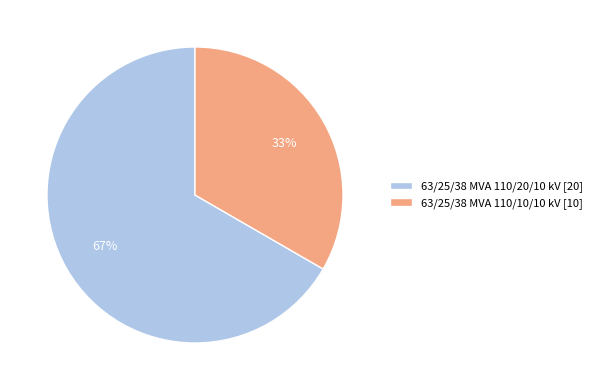

Combined, do 63/25/38 MVA 110/20/10 kV [20] and 63/25/38 MVA 110/10/10 kV [10] account for over 50%?

Yes